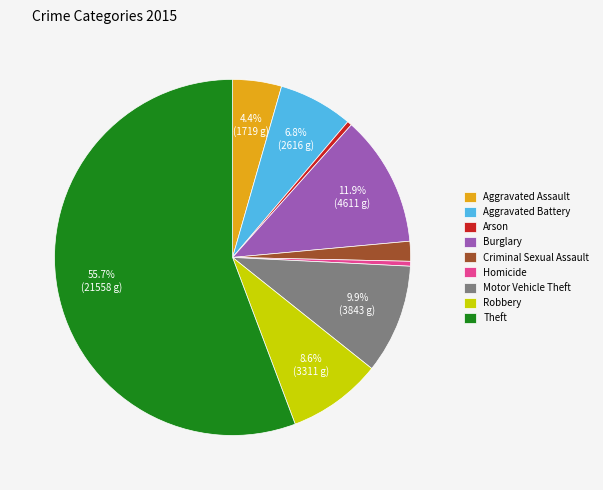

How many slices are in this pie chart?

9